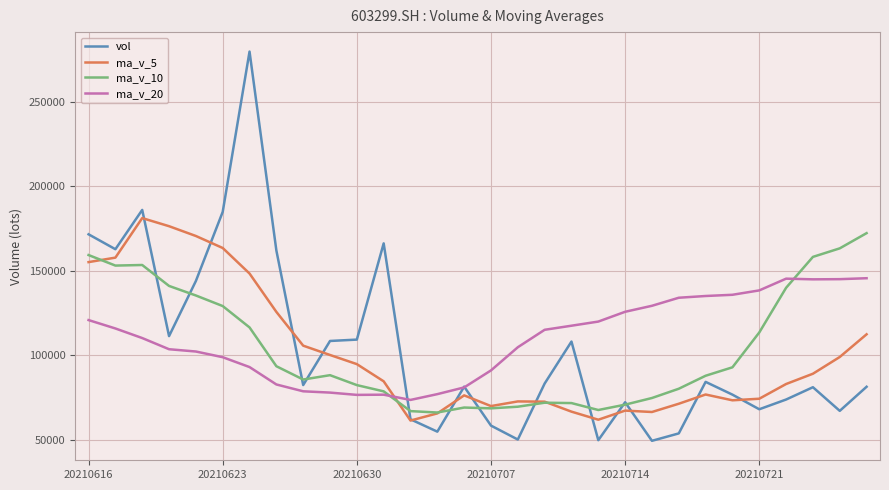

Does the chart display data point markers on the line(s)?

No